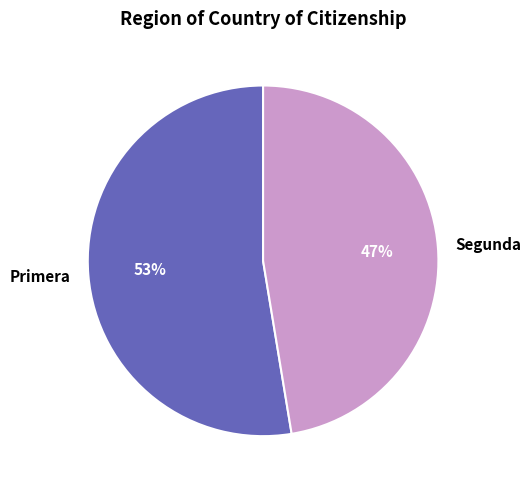

To the nearest percent, what is the combined percentage of Segunda and Primera?

100%